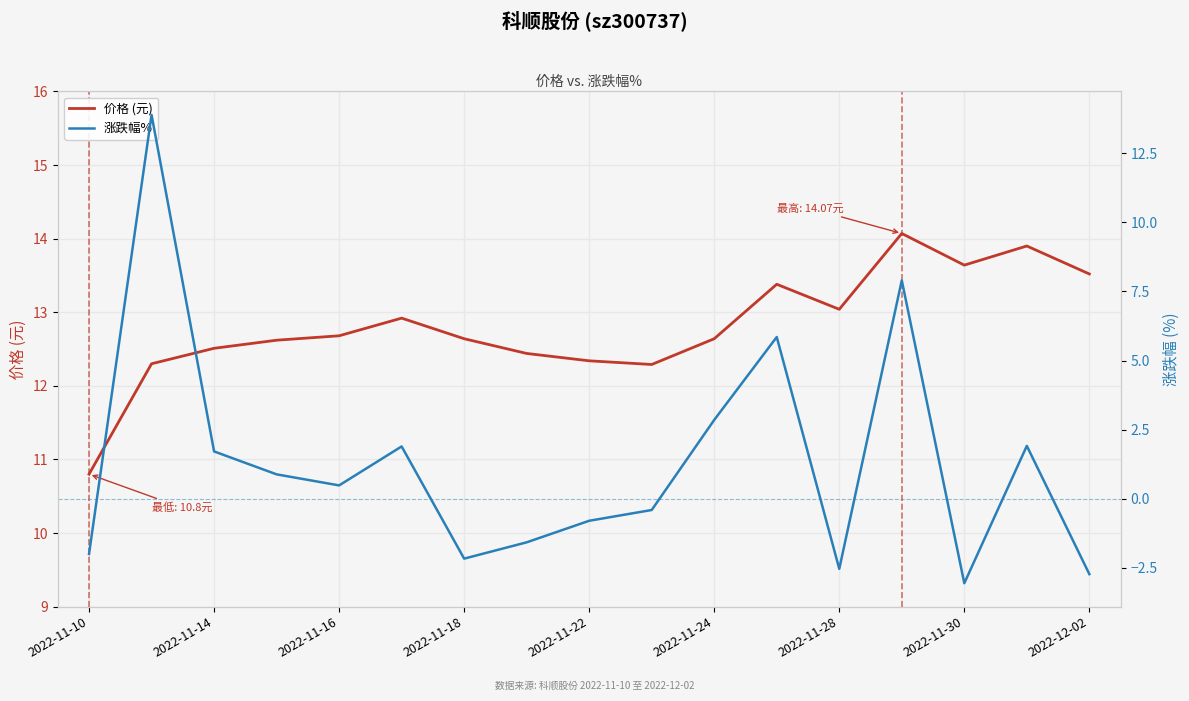

How many intersections are there between 价格 (元) and 涨跌幅%?

2